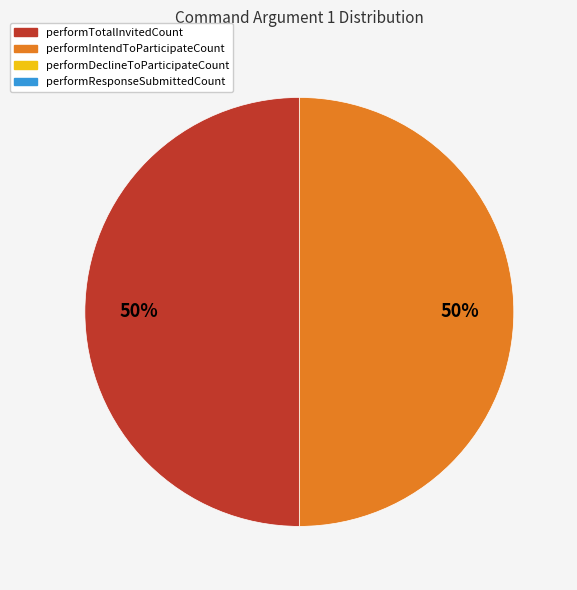

How many slices are in this pie chart?

2